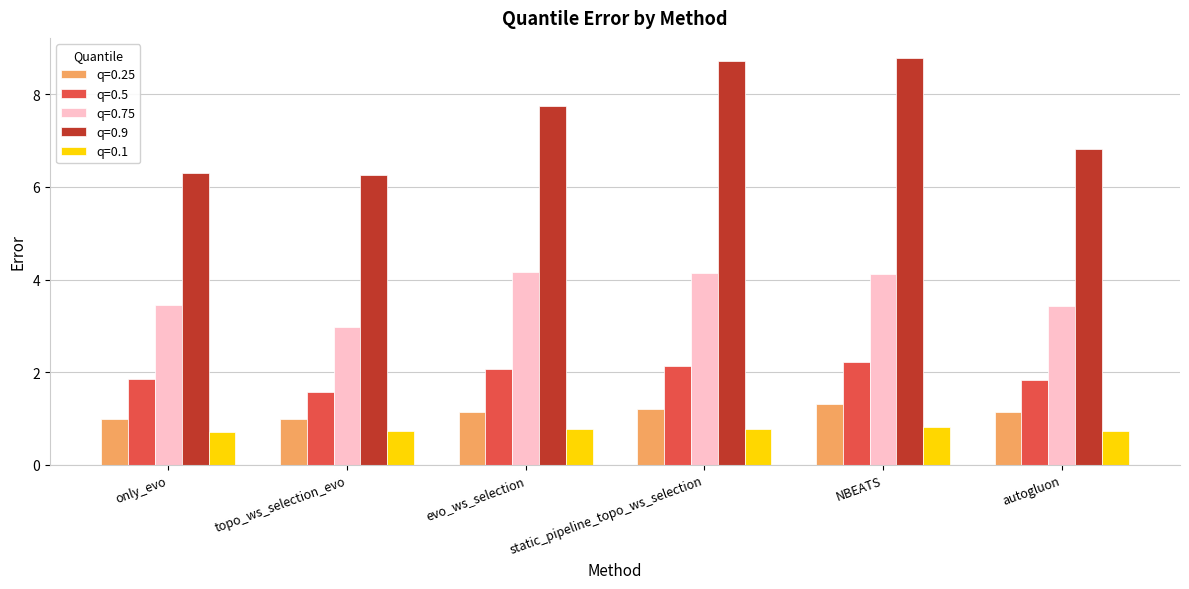

Which series has the largest total across all categories?

q=0.9